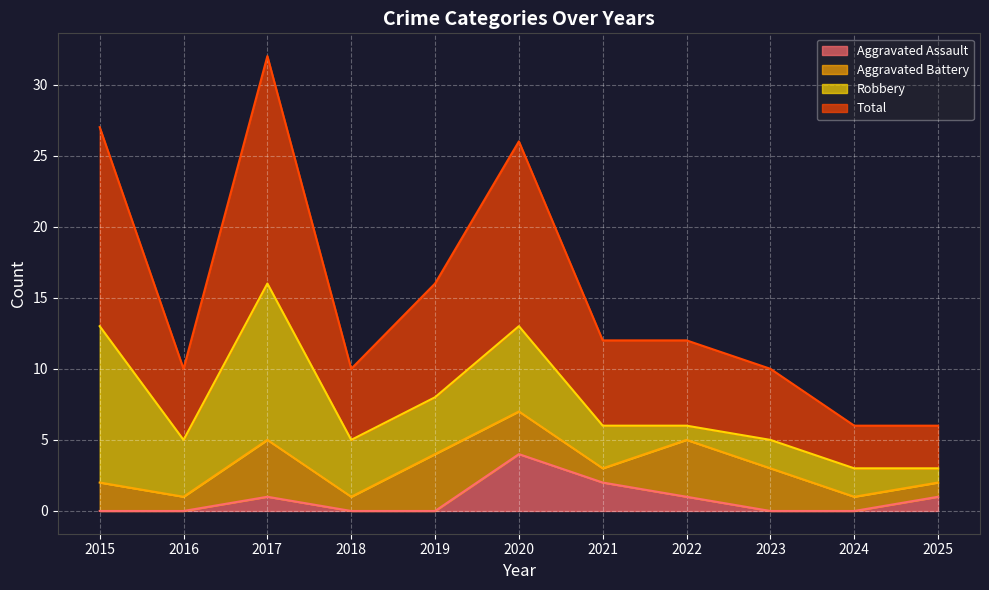

Which series changed the most between 2018 and 2025?

Total